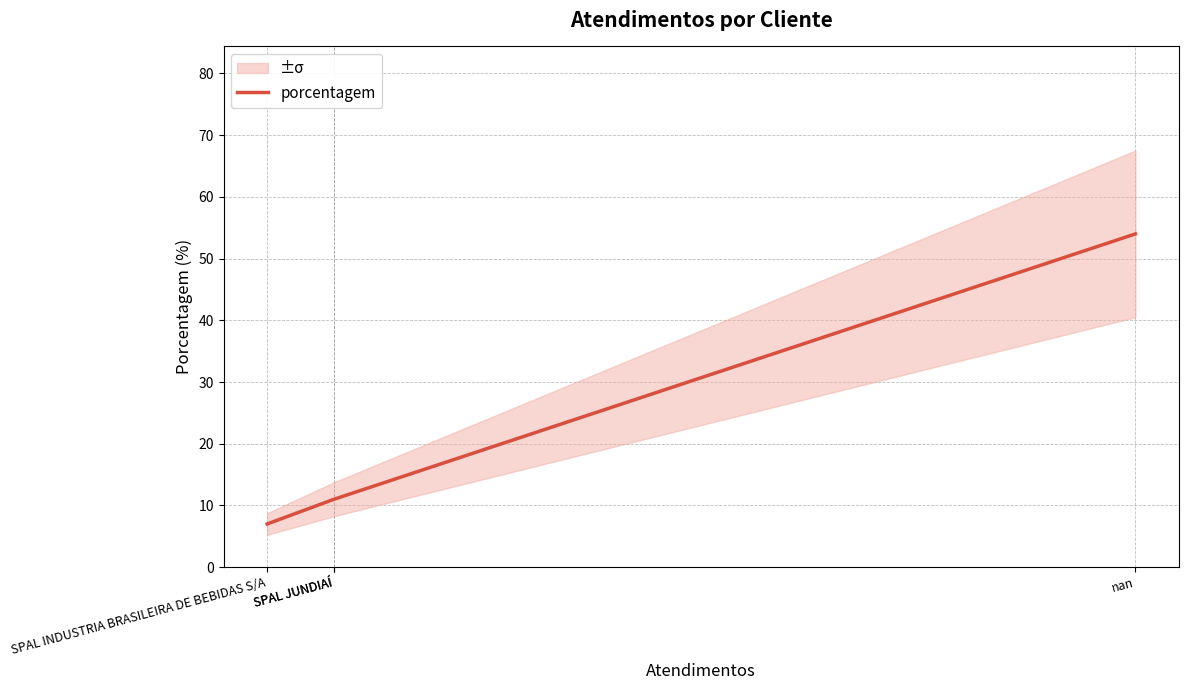

What is the ratio of the value at nan to the value at SPAL INDUSTRIA BRASILEIRA DE BEBIDAS S/A?

7.7